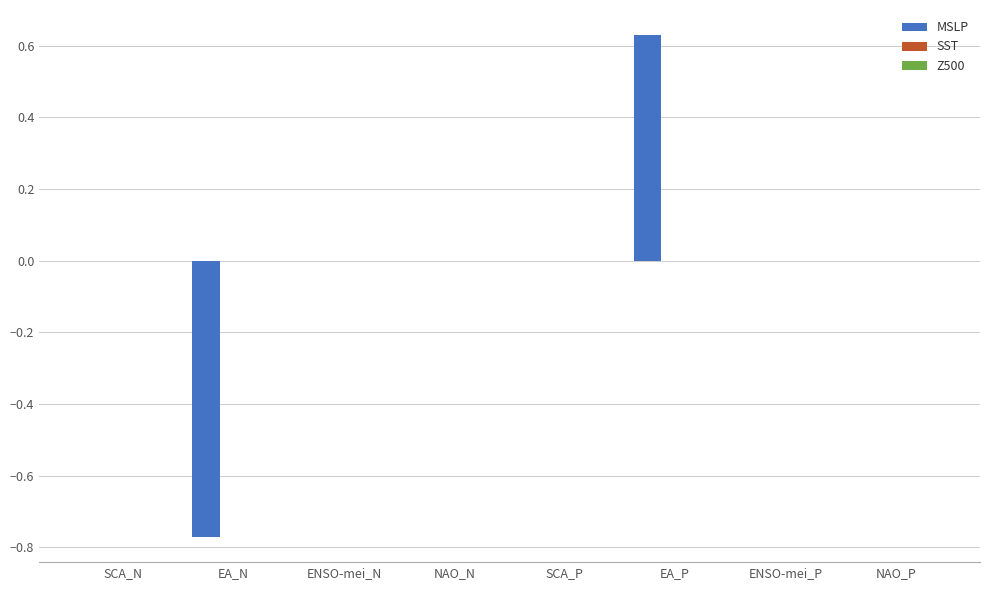

The chart shows a value of 0.0 at NAO_P. True or false?

True